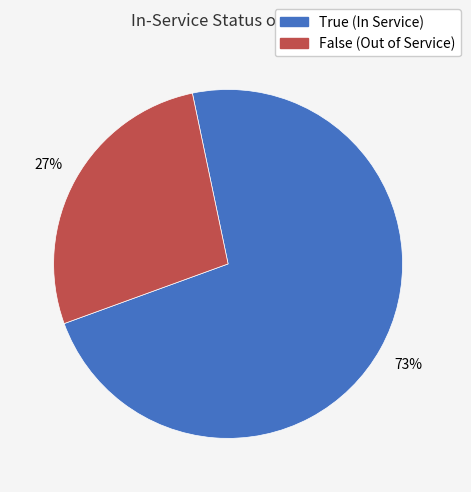

Does False account for over 50% of the chart?

No